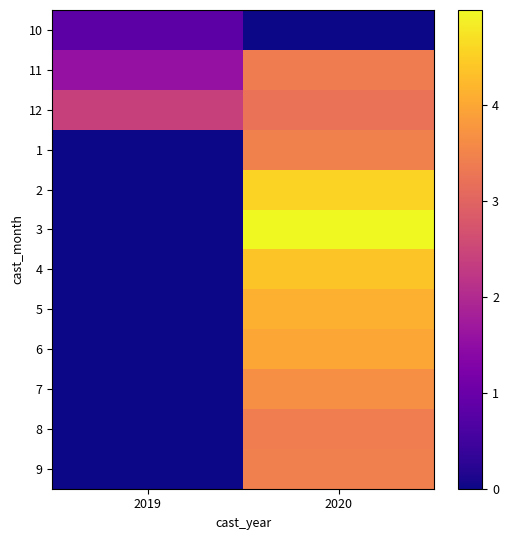

At how many categories does at least one series exceed 1?

2